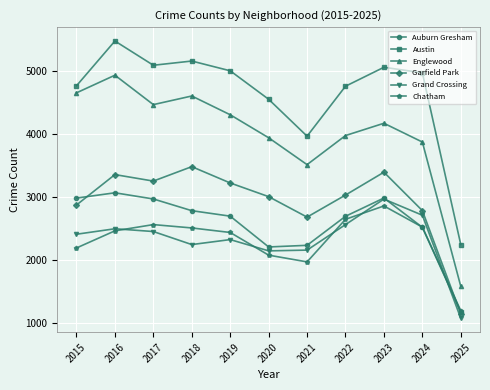

What is the difference between the maximum and minimum values in the Austin series?

3233